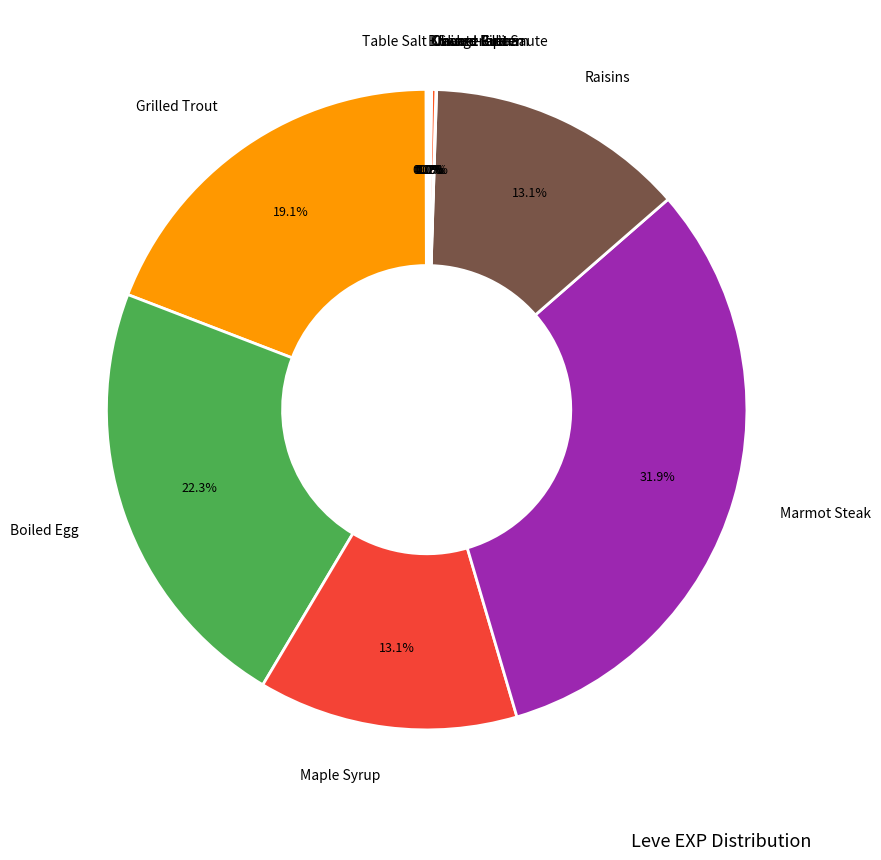

Does any single category account for the majority?

No